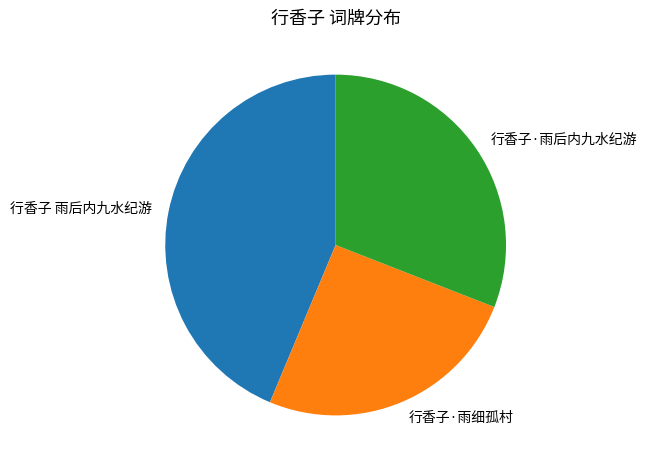

True or false: 行香子·雨细孤村 accounts for 40% of the total.

False